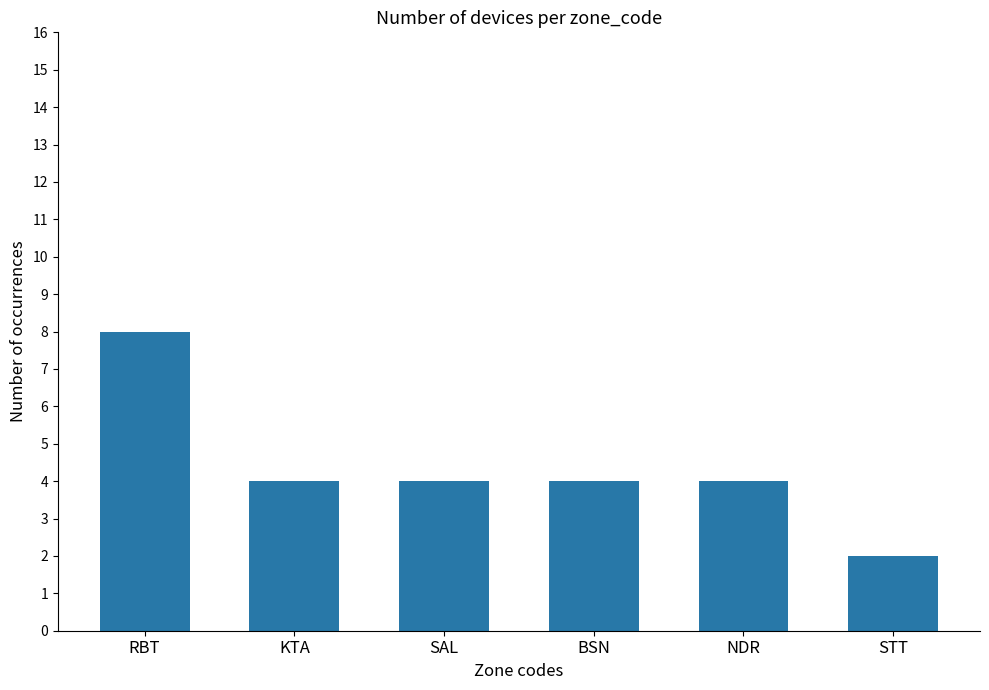

How many bars are there in total?

6